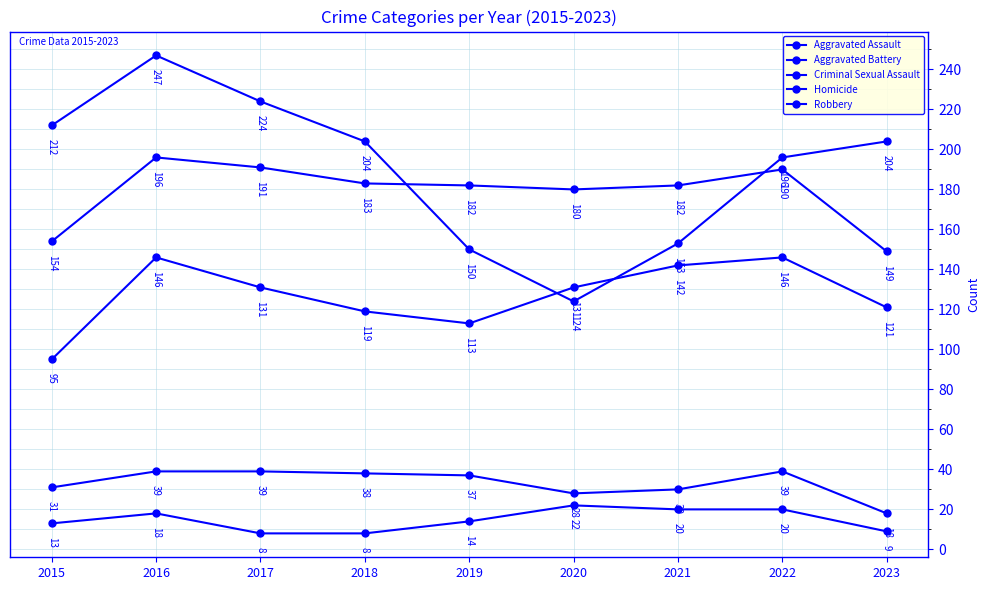

How many data points does each series have?

9